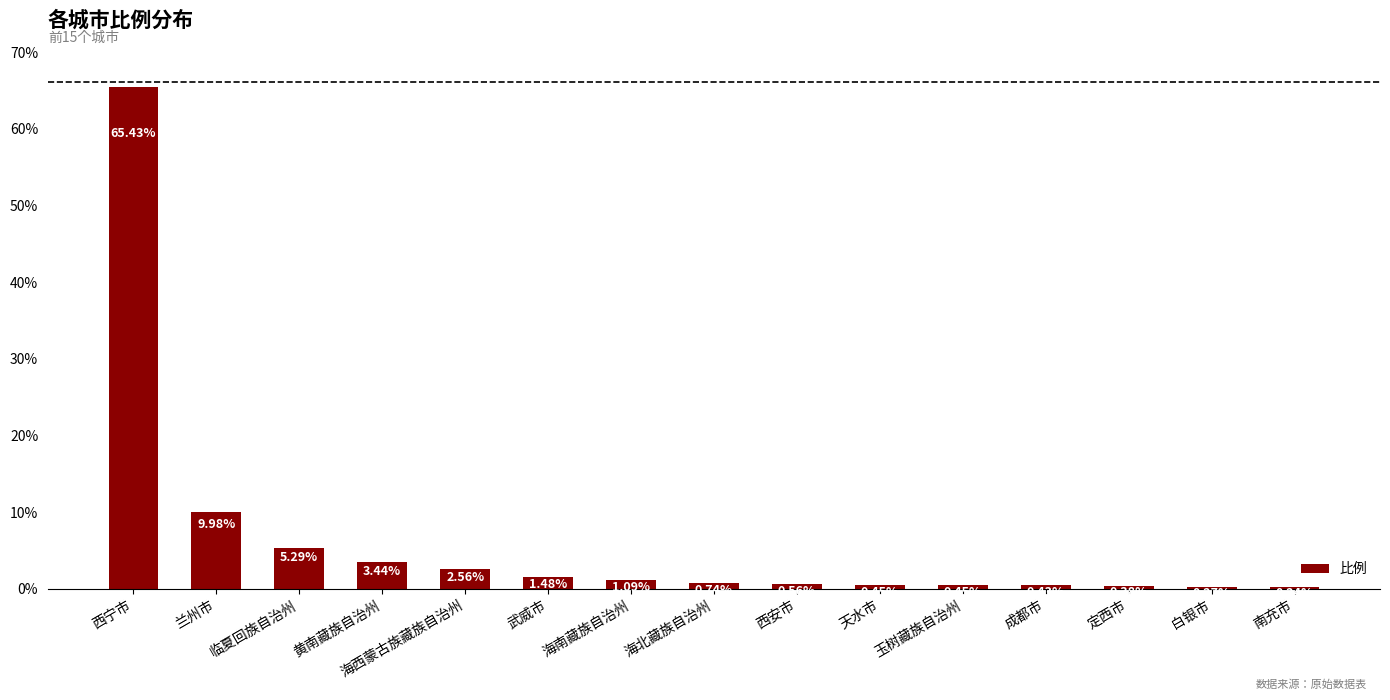

What is the change in value from 兰州市 to 海南藏族自治州?

-8.9